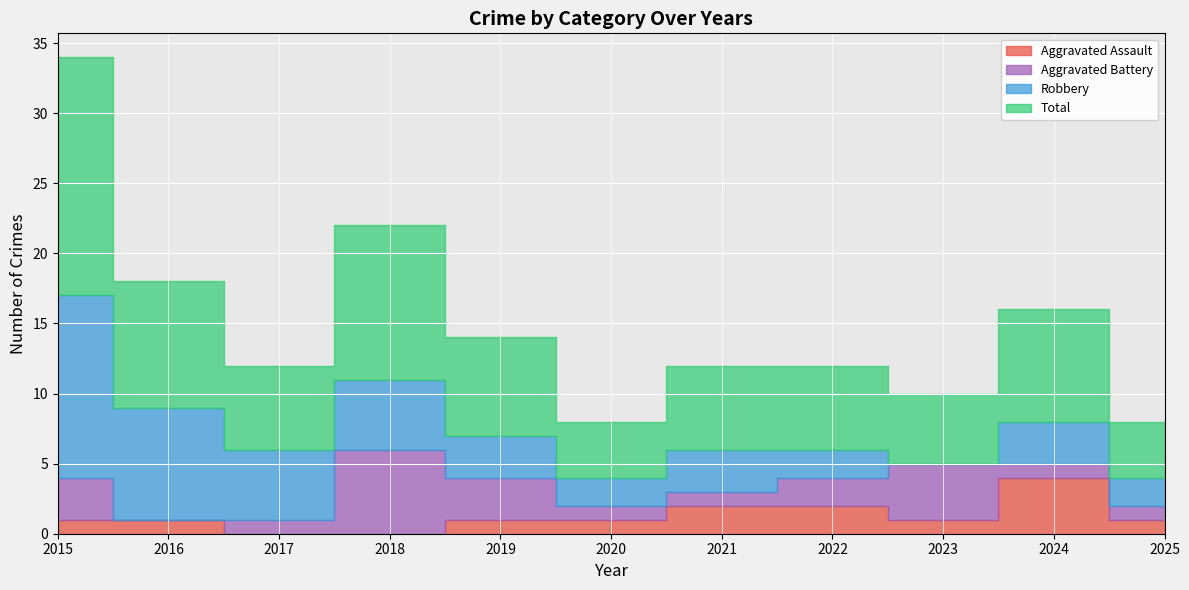

How many data points in Robbery are less than 3?

4